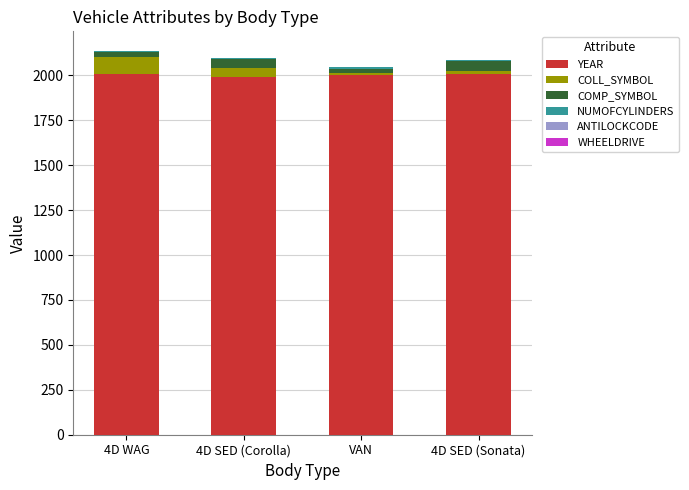

What is the highest value of the YEAR series?

2010